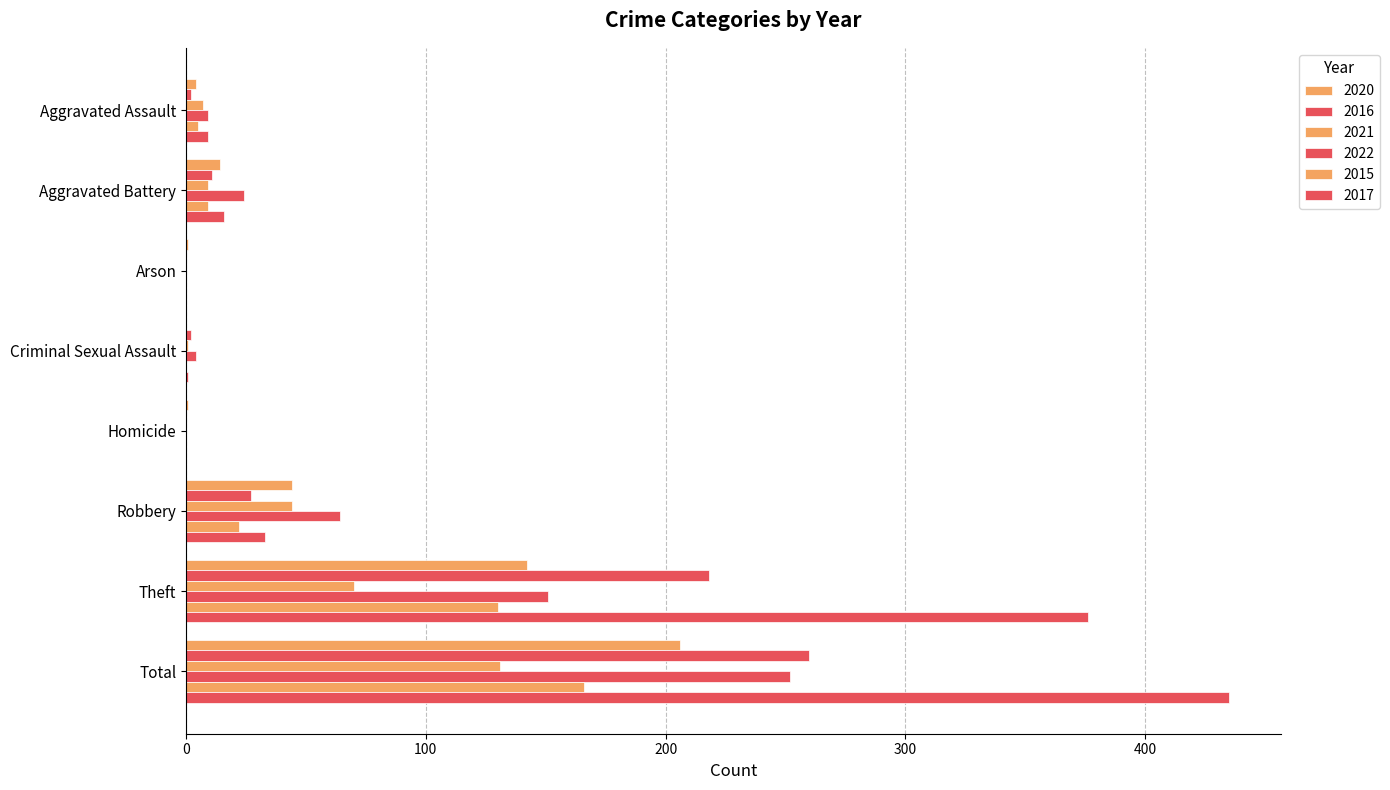

What is the approximate value of 2022 at Robbery, to the nearest 50?

50